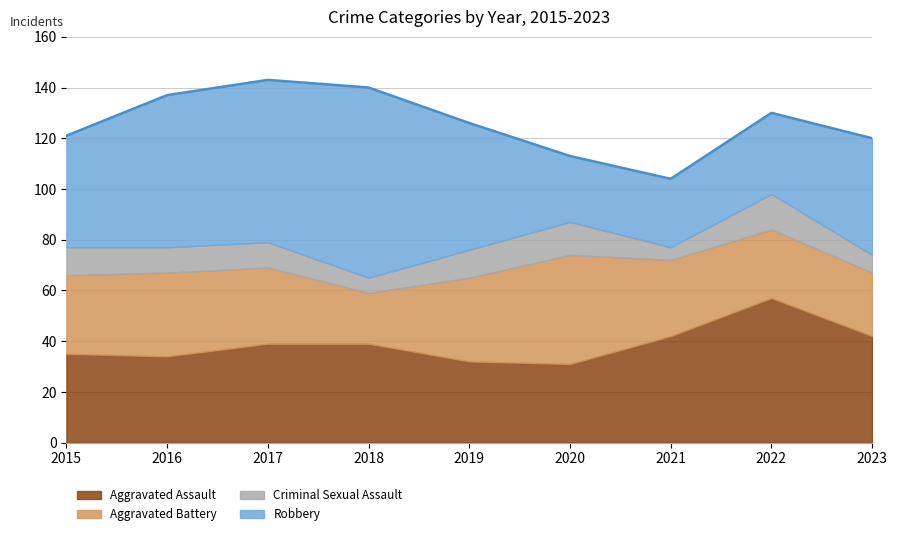

At which category is the sum across all series the highest?

2017